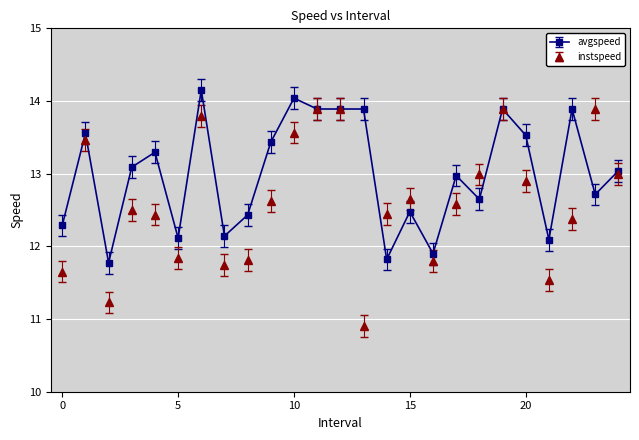

What is the maximum value shown in the chart?

14.2